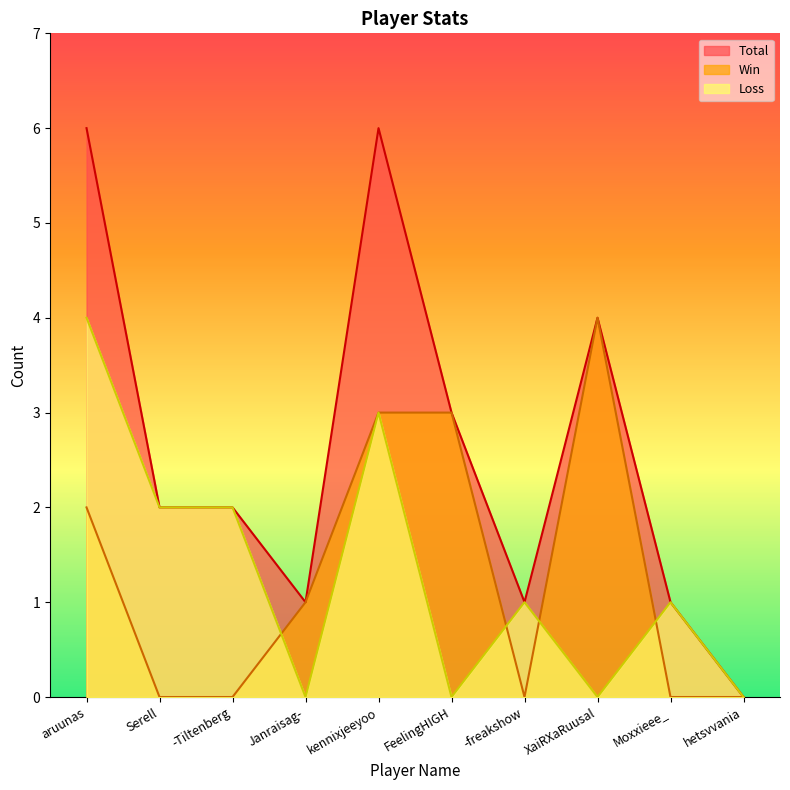

Between kennixjeeyoo and hetsvvania, which is larger?

kennixjeeyoo